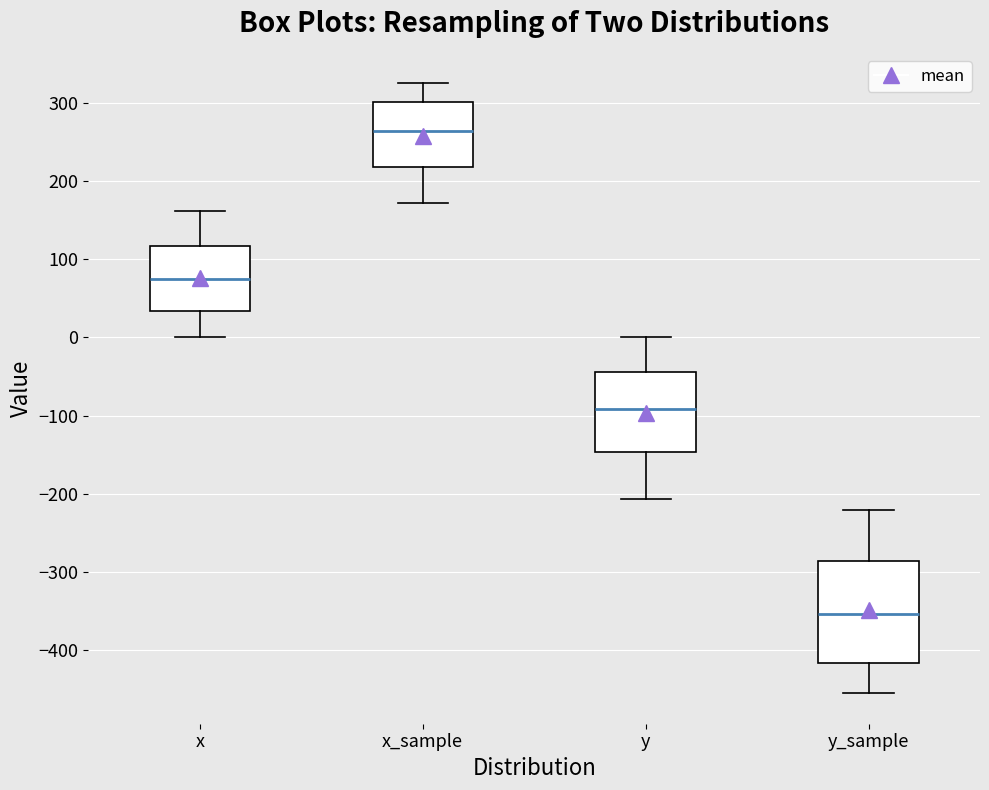

Reading left to right, transcribe this box plot: for each box, give where its median line is, the range the box spans, and where its two whiskers end, as read against the y-axis. The values are not printed on the chart, so give them approximately, as read against the axis.

x: median 70, box 30 to 120, whiskers 0 to 160
x_sample: median 260, box 220 to 300, whiskers 170 to 330
y: median -90, box -150 to -40, whiskers -210 to 0
y_sample: median -350, box -420 to -290, whiskers -460 to -220